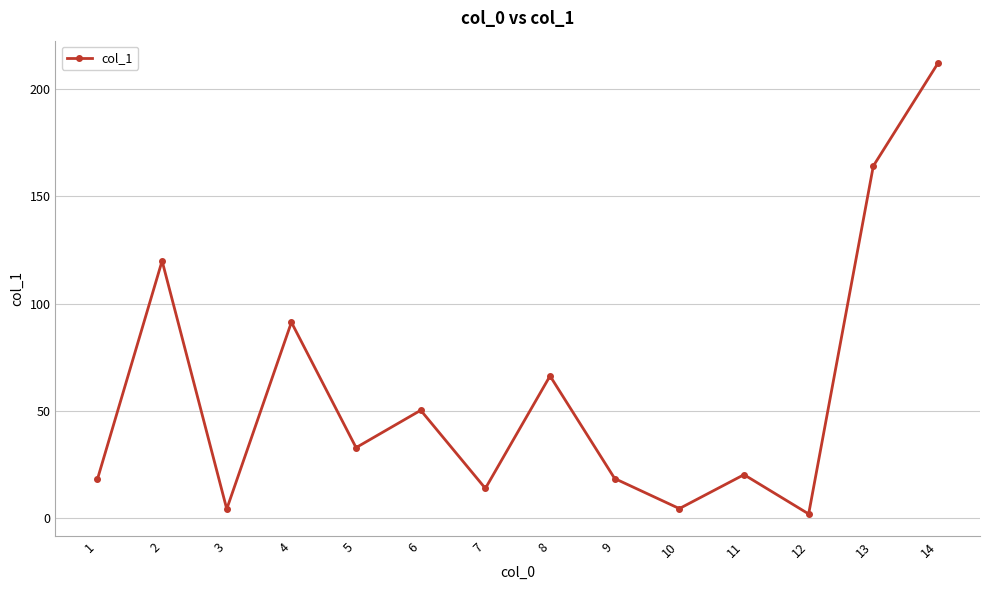

How many lines are shown in the chart?

1